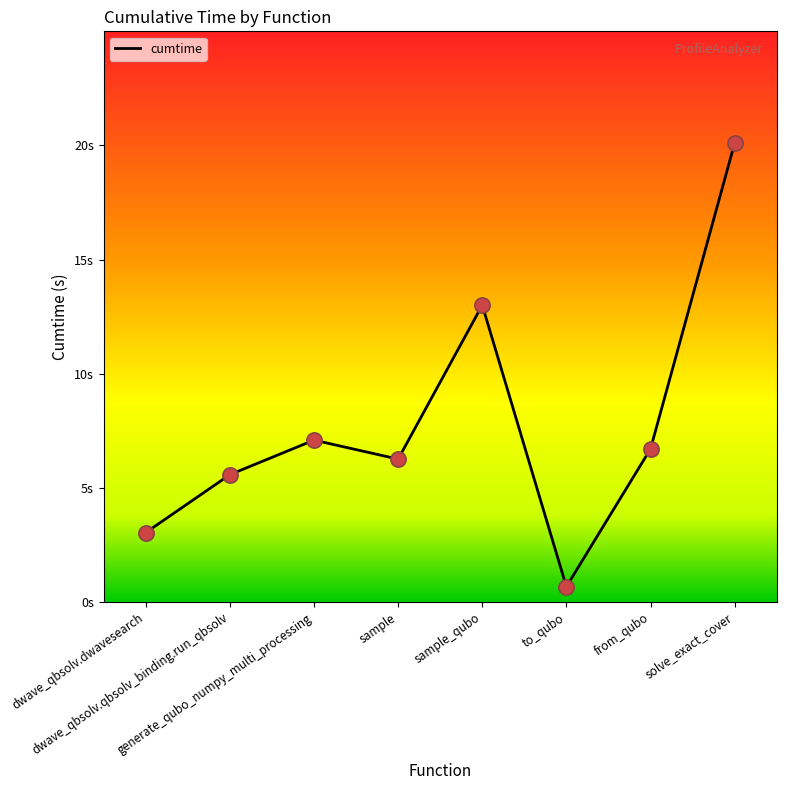

Approximately how many times larger is the value at to_qubo compared to dwave_qbsolv.dwavesearch?

0.2